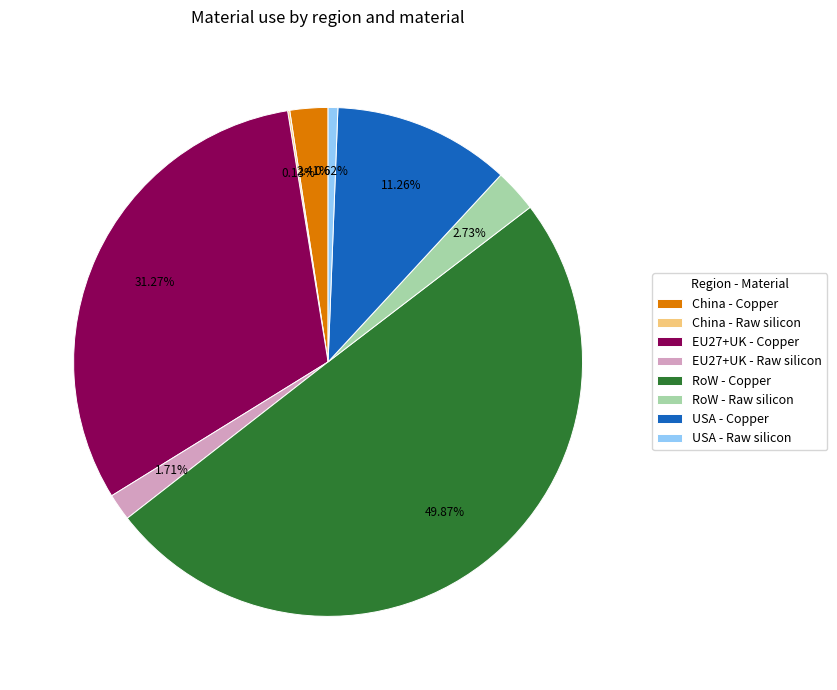

The RoW - Copper slice represents 50% of the pie. True or false?

True